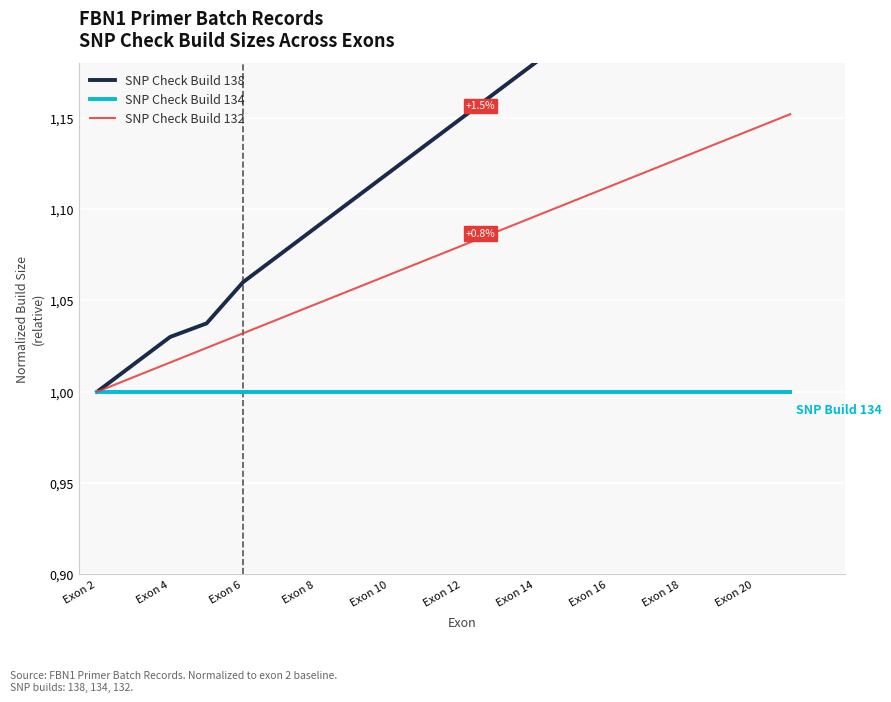

True or false: SNP Check Build 138 has more than 0 interior local peaks.

False